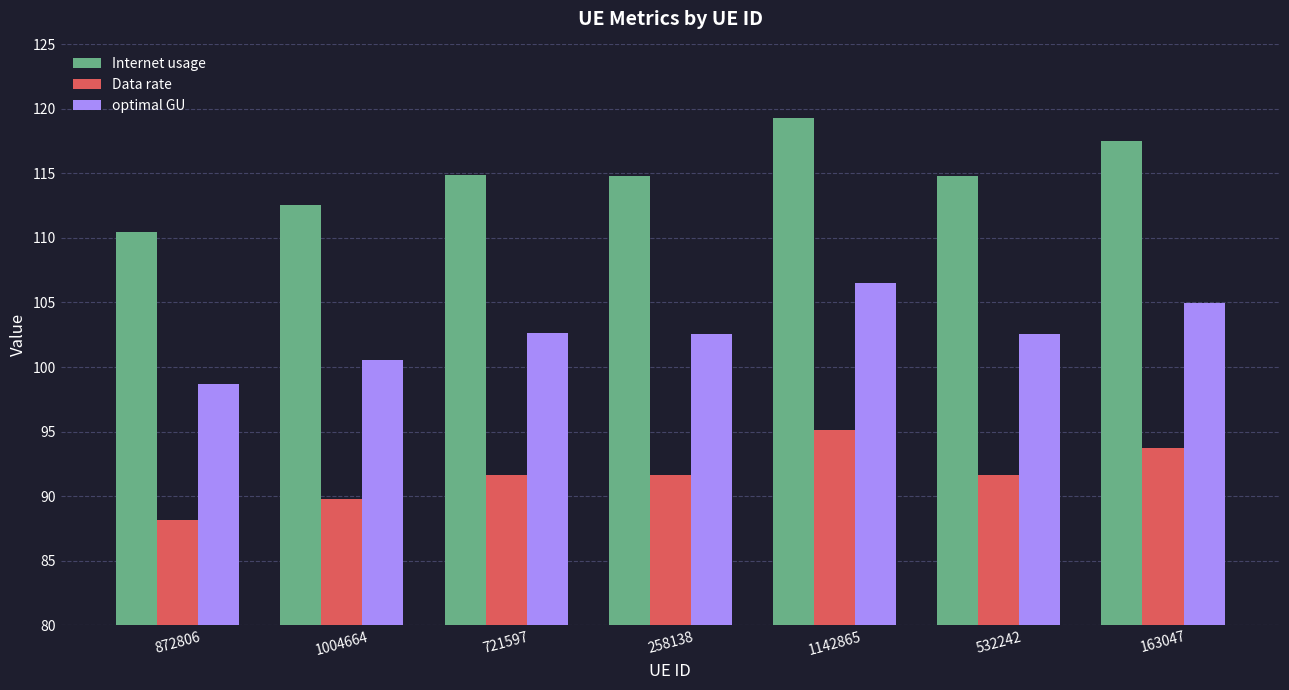

Is it true that optimal GU equals 32.0 at 872806?

False